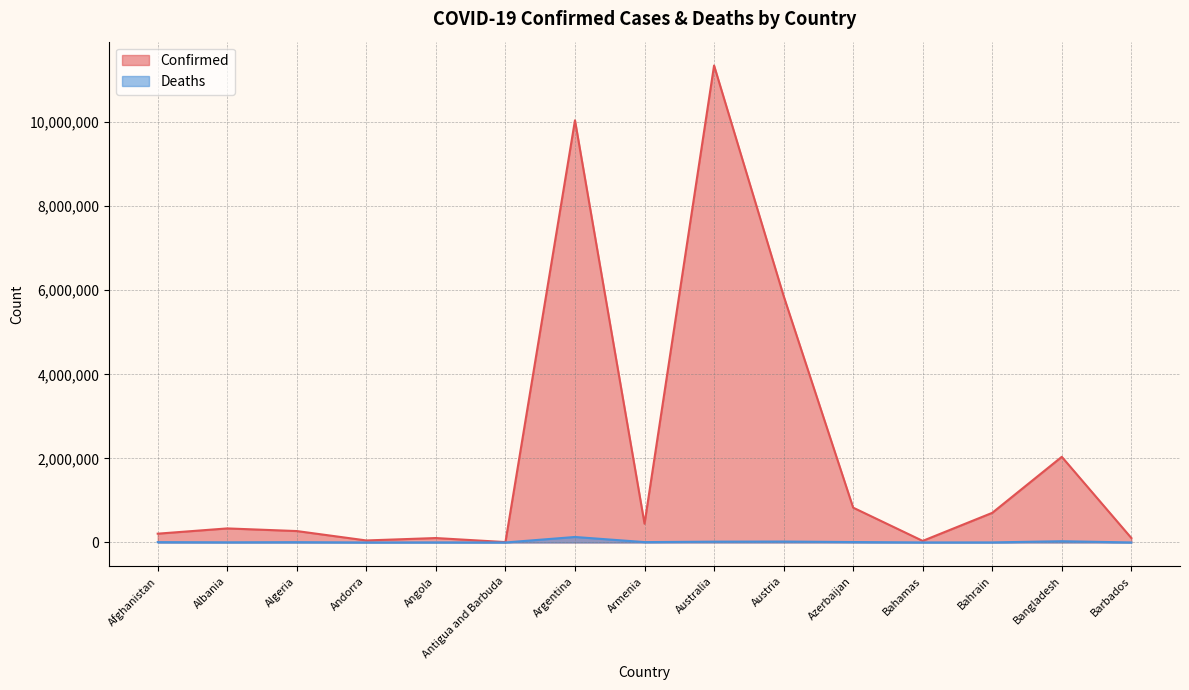

What is the label of the 7th point from the left?

Argentina